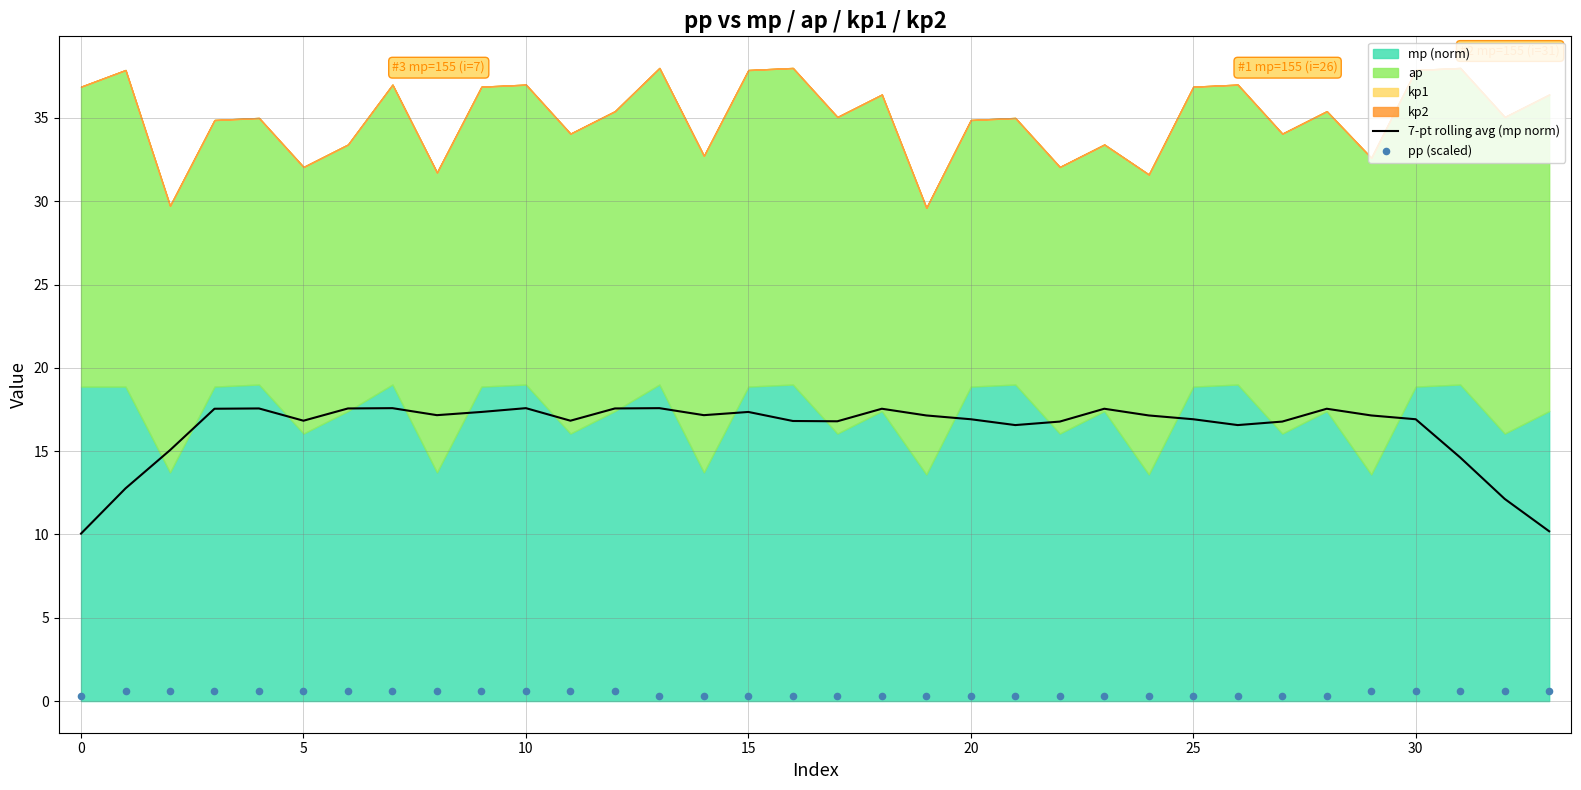

What is the lowest value of the 7-pt rolling avg (mp norm) series?

10.1